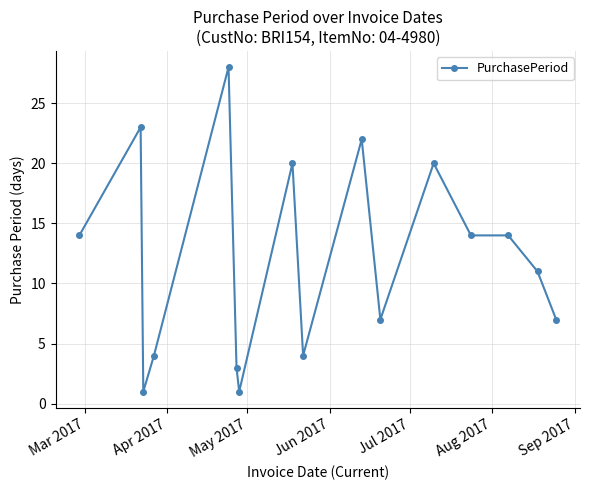

What is the smallest value displayed?

1